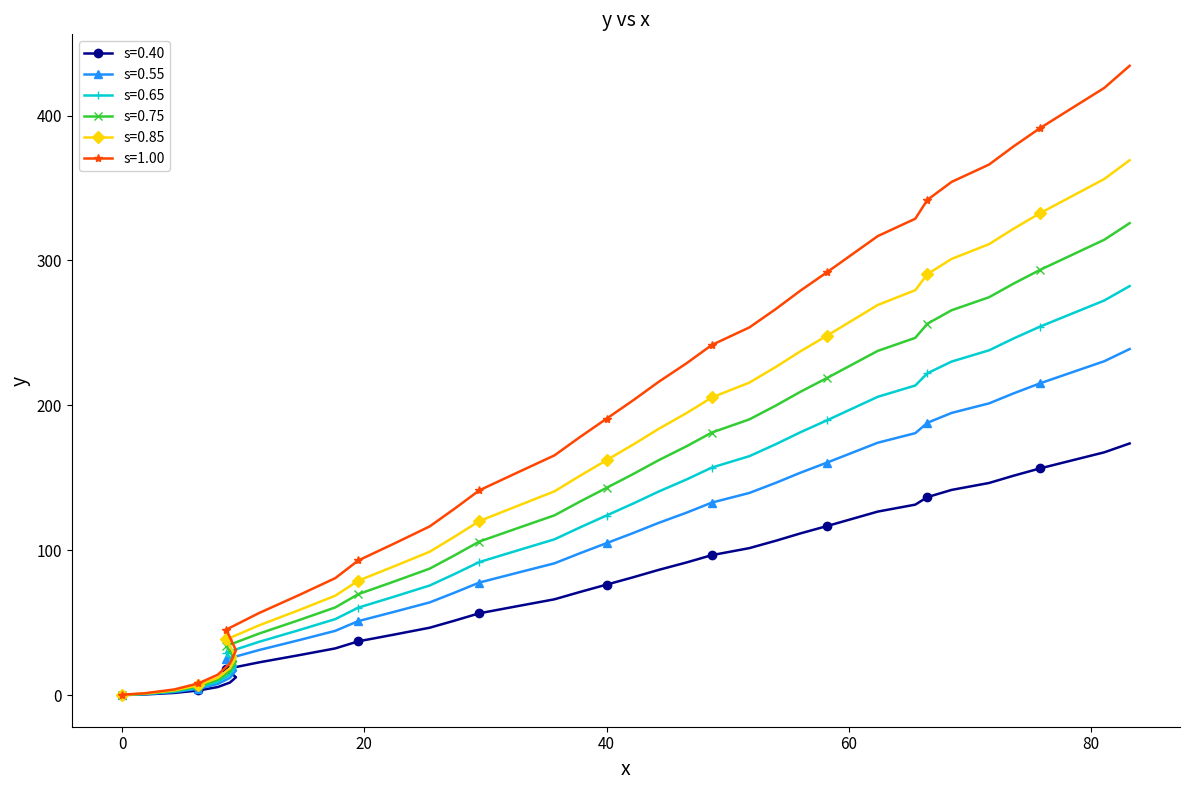

What is the maximum value for s=0.40?

173.7